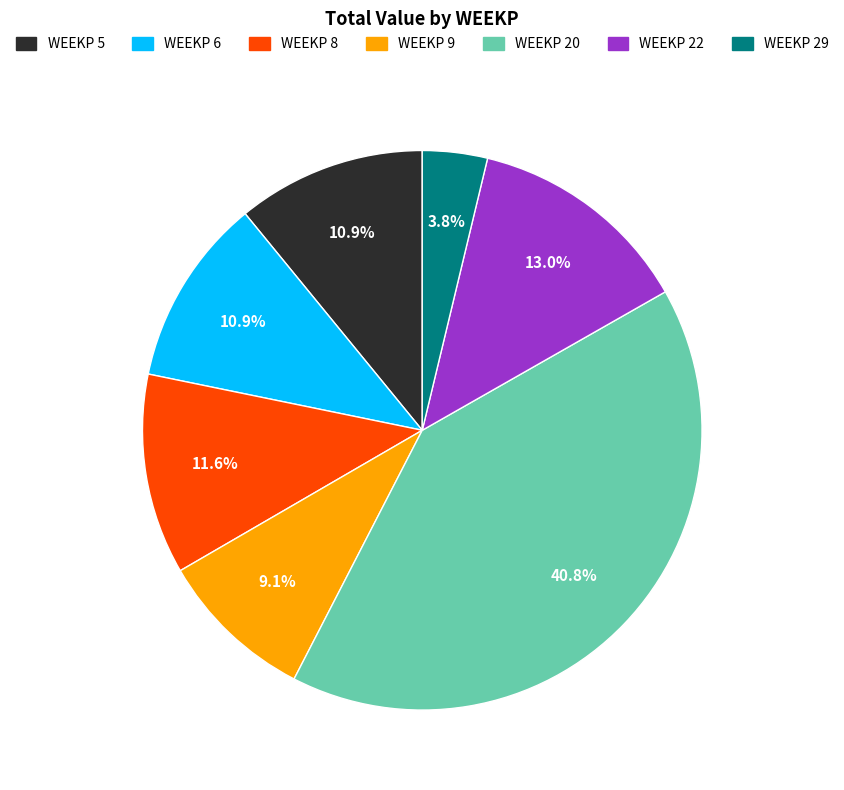

To the nearest percent, what is the average slice percentage?

14%